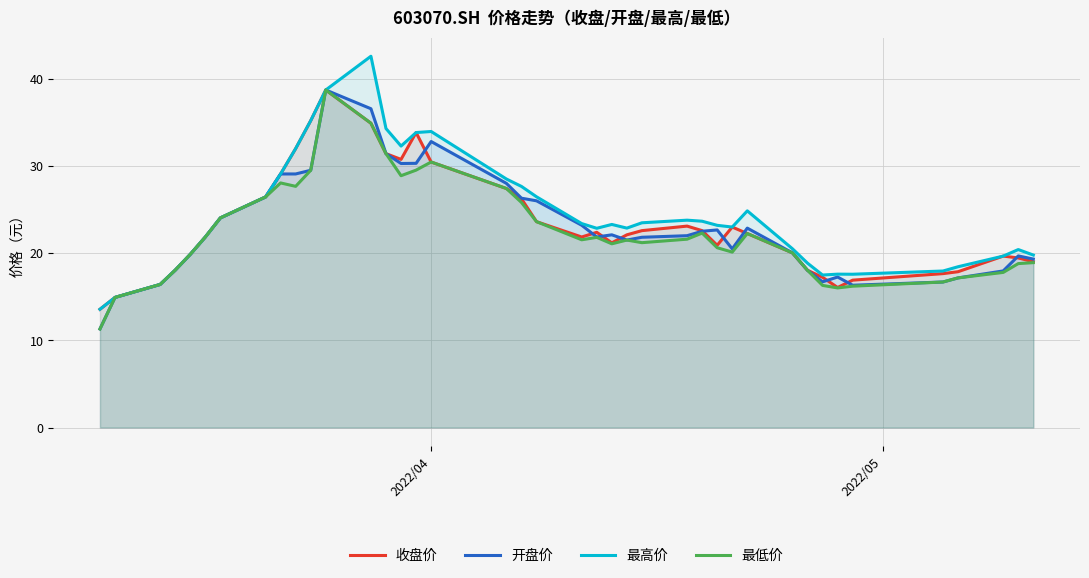

What is the lowest value of the 收盘价 series?

13.6